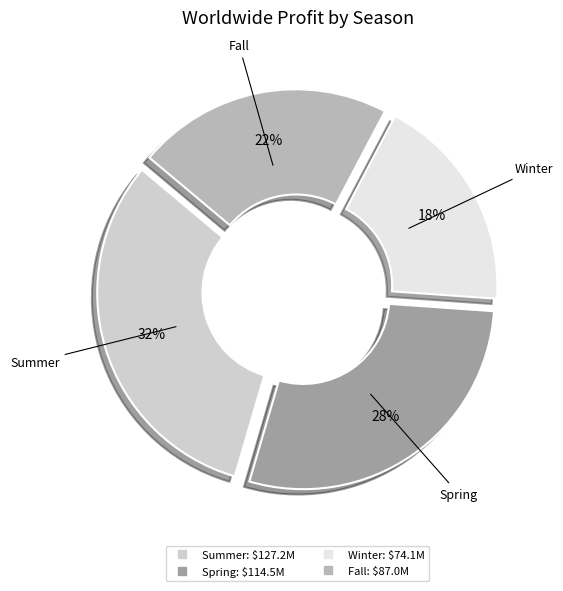

Does any single category account for the majority?

No